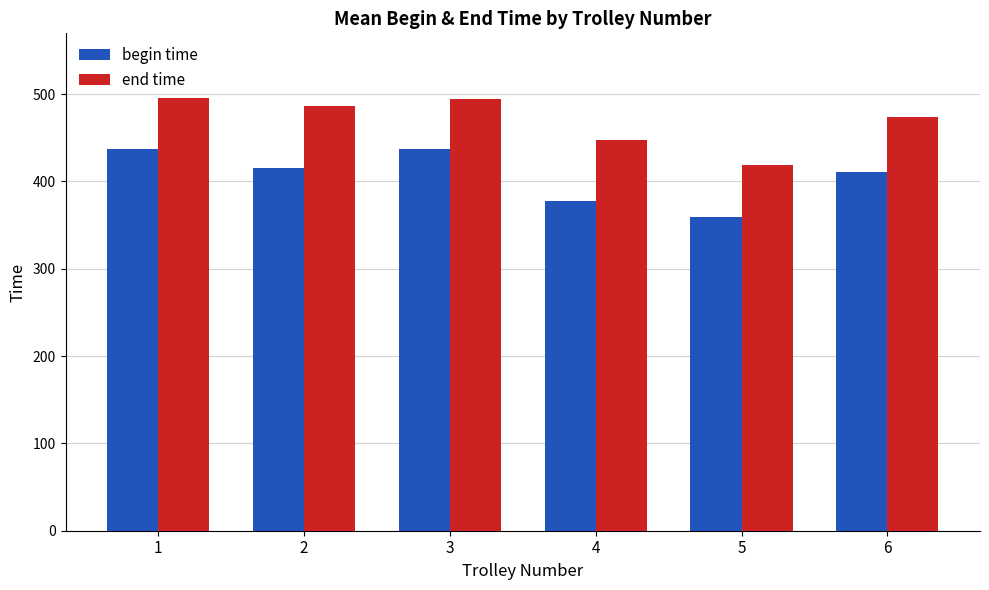

What is the total value across all series at 5?

779.1